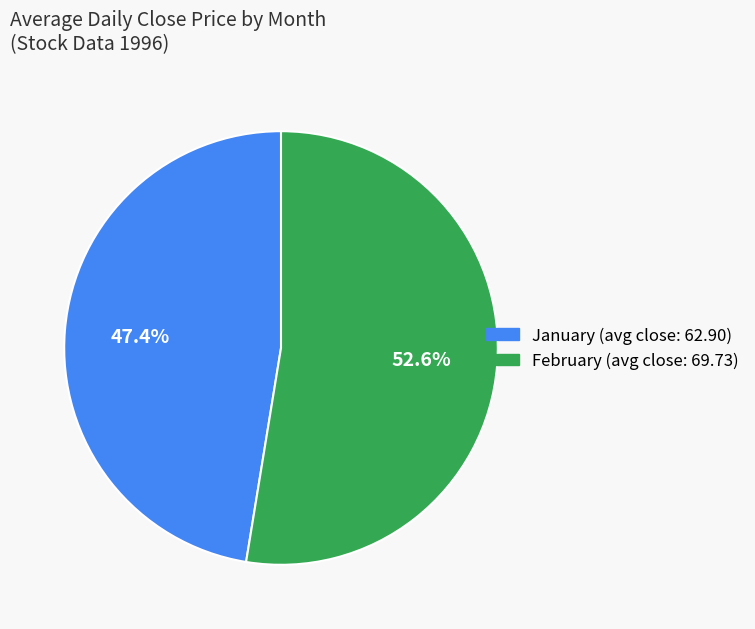

How many slices are in this pie chart?

2